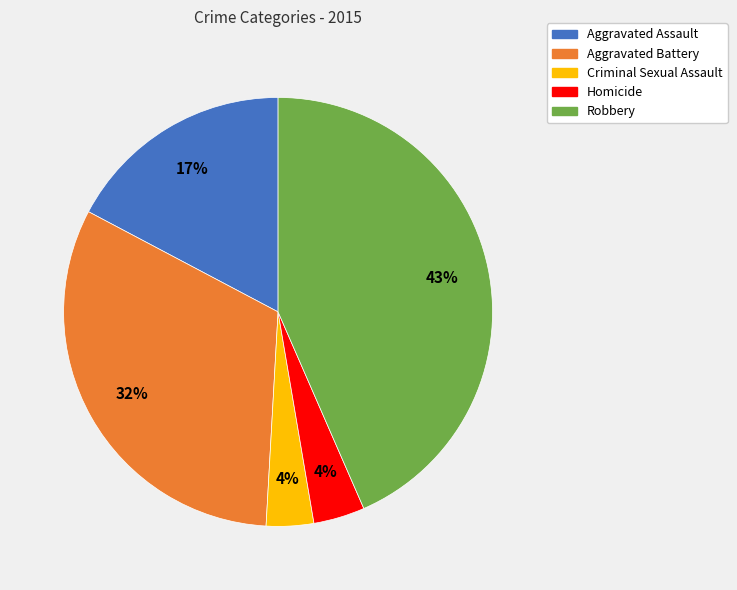

Approximately how many times larger is the value at Criminal Sexual Assault compared to Robbery?

0.1